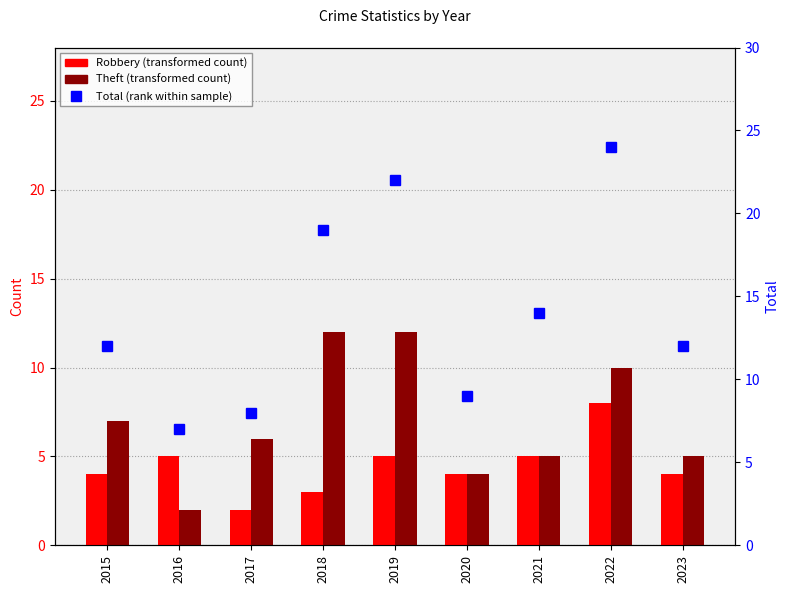

The Total series shows 12 at 2015. True or false?

True